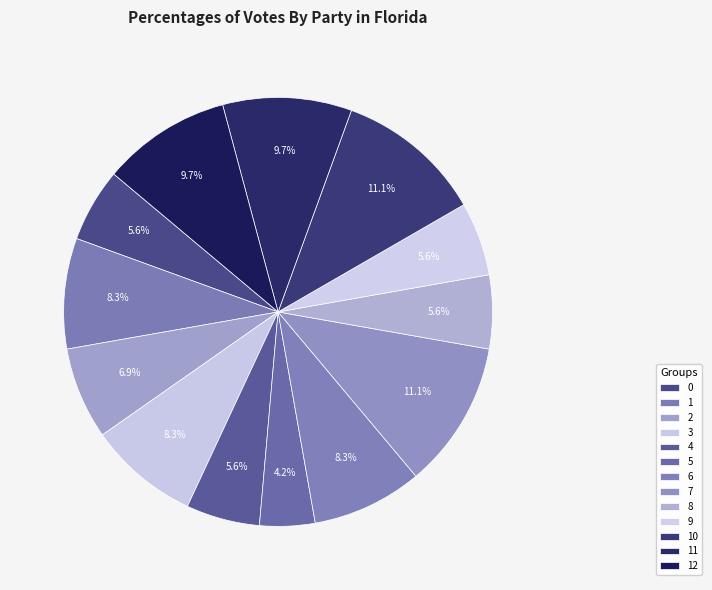

Approximately how many times larger is the value at 6 compared to 10?

0.8